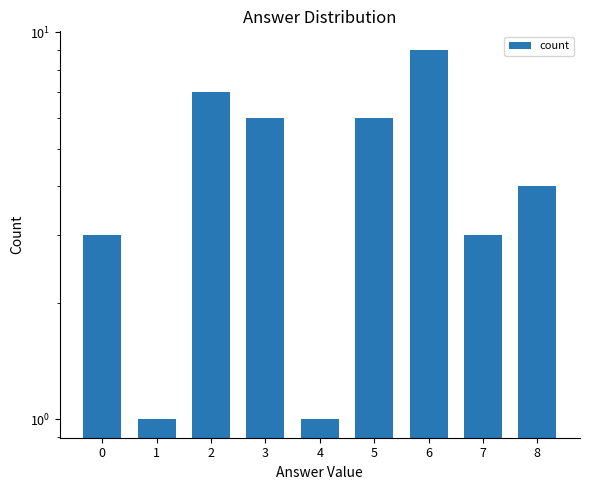

List the labels in order of value, smallest first.

1, 4, 0, 7, 8, 3, 5, 2, 6